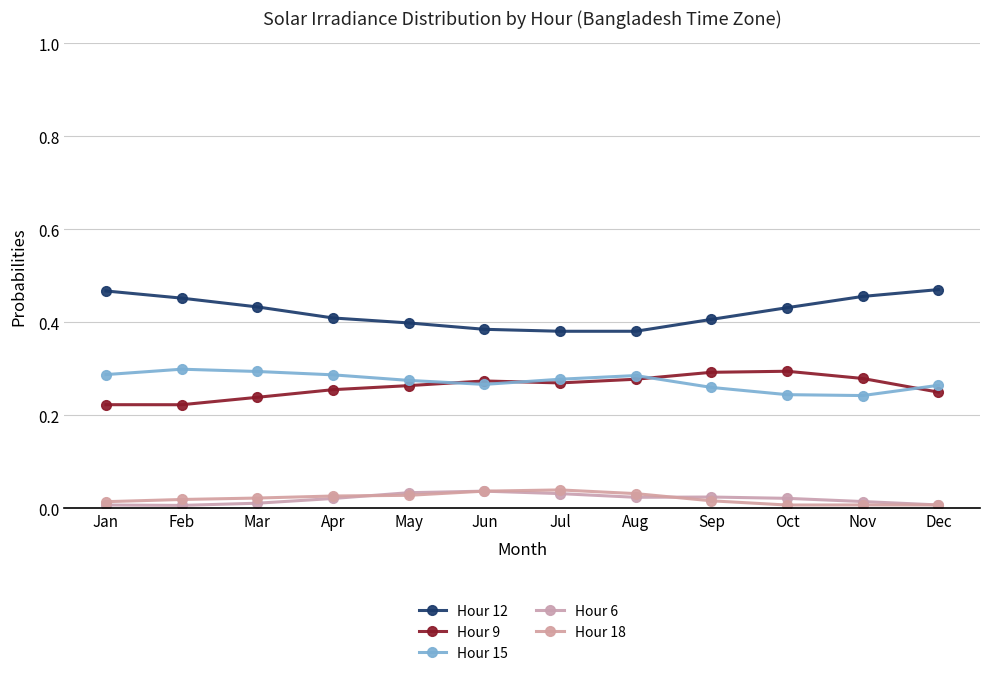

The Hour 18 series shows 0.0 at Aug. True or false?

False